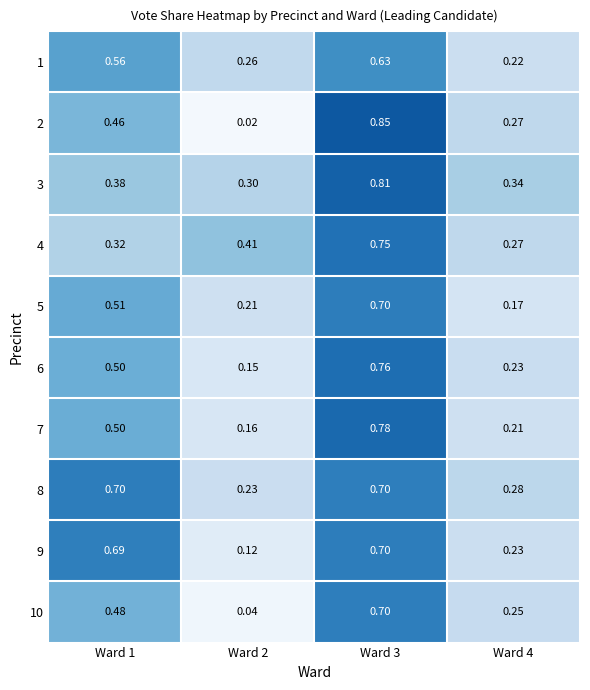

Which series has the largest range (max minus min)?

2